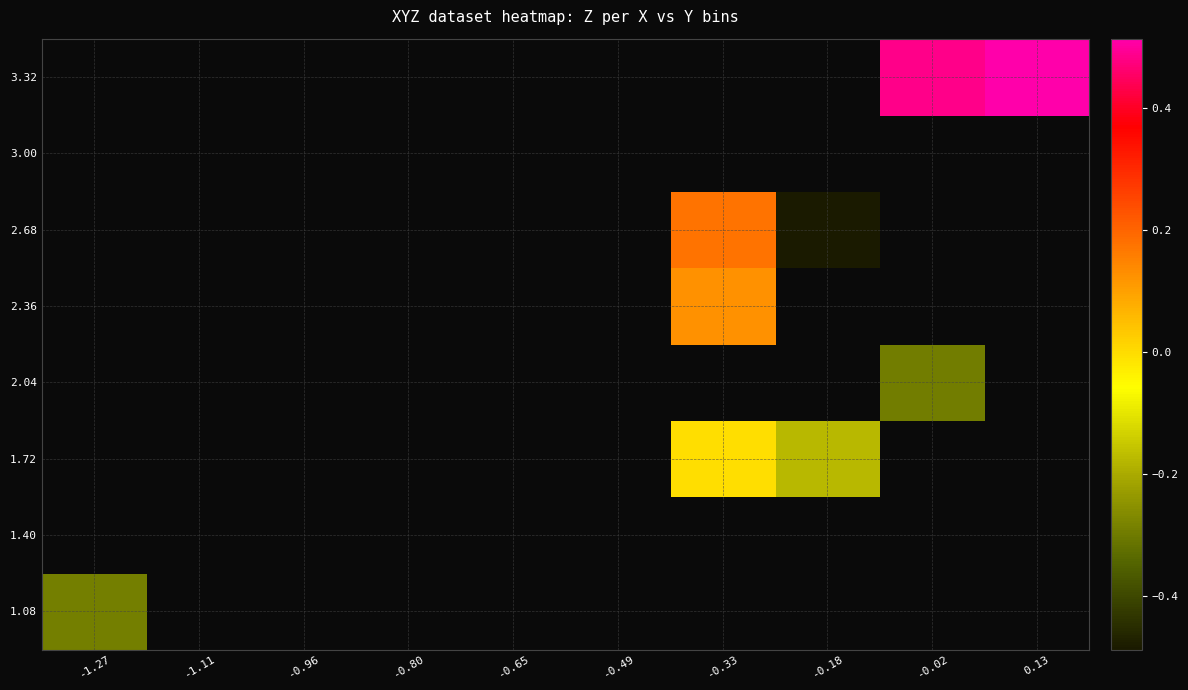

What is the lowest value of the 1.08 series?

-0.3